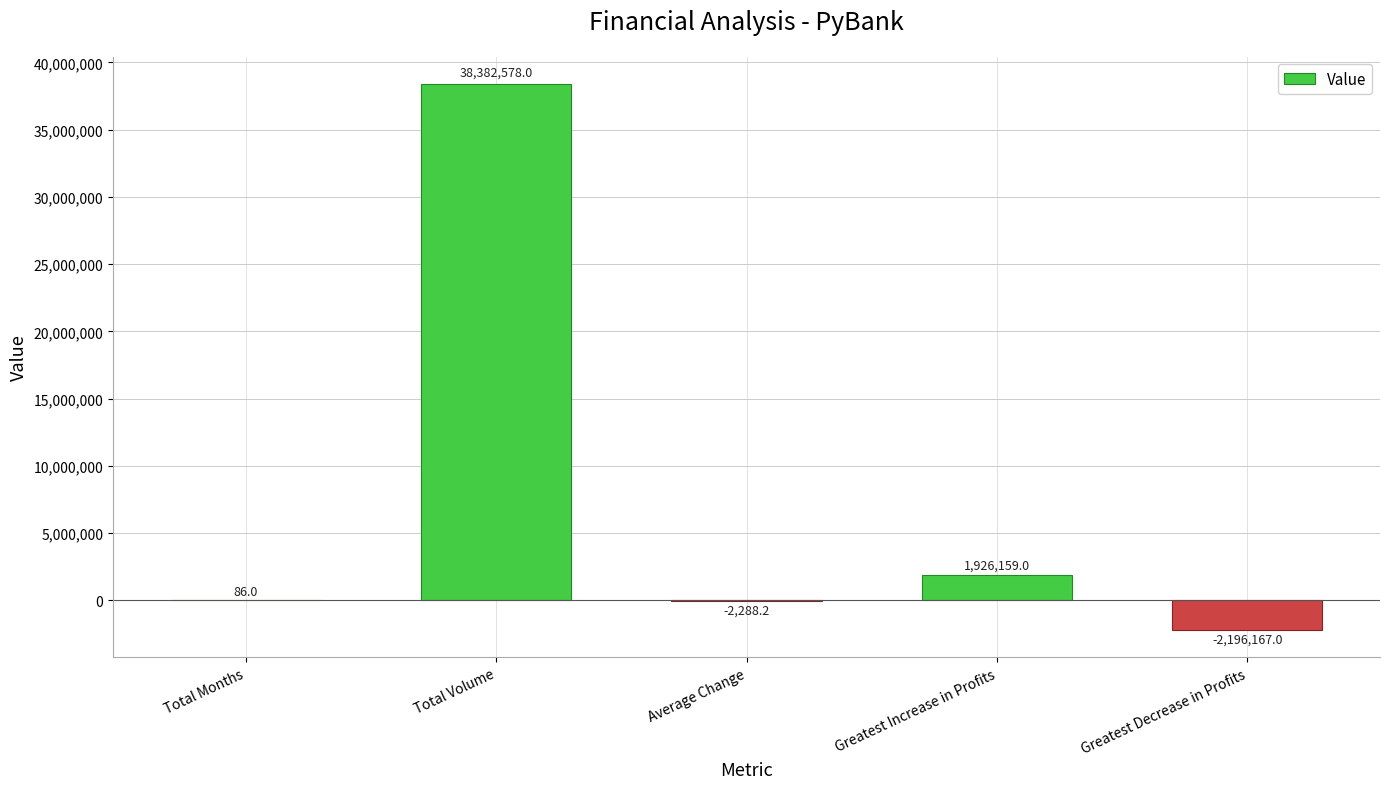

The chart shows a value of -2196167.0 at Greatest Decrease in Profits. True or false?

True